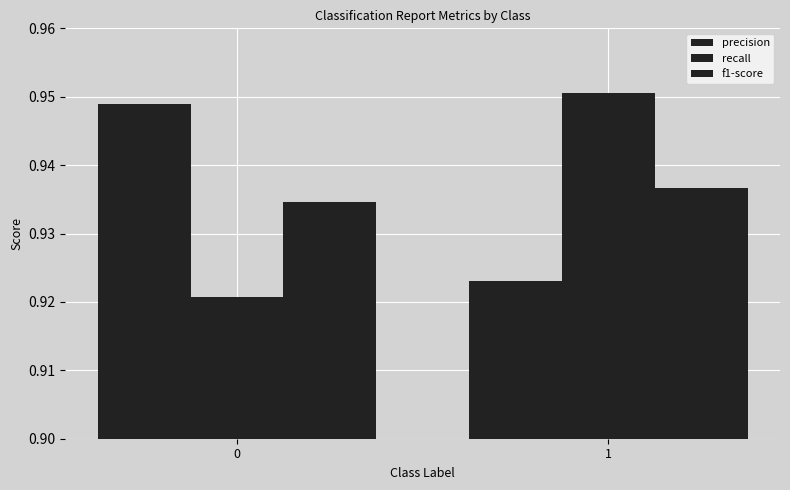

Which series has the largest range (max minus min)?

recall